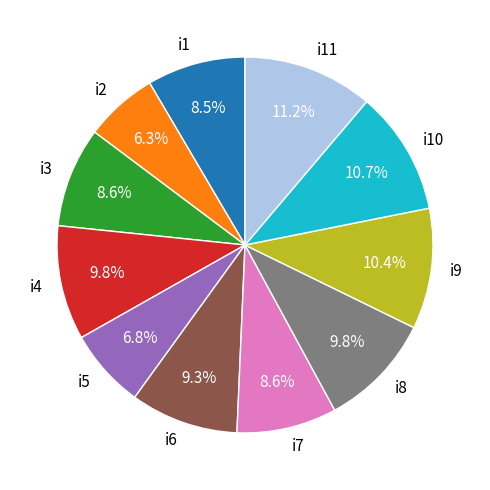

What is the ratio of the value at i3 to the value at i4?

0.9